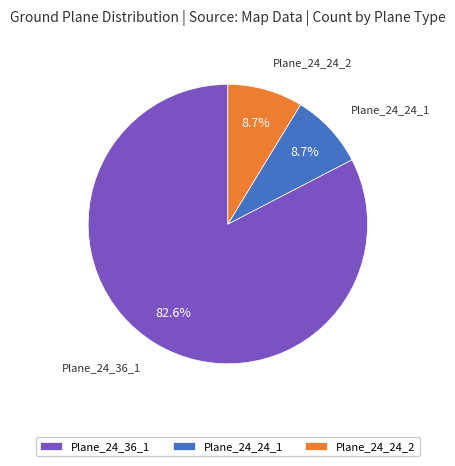

What is the ratio of the value at Plane_24_24_2 to the value at Plane_24_24_1?

1.0